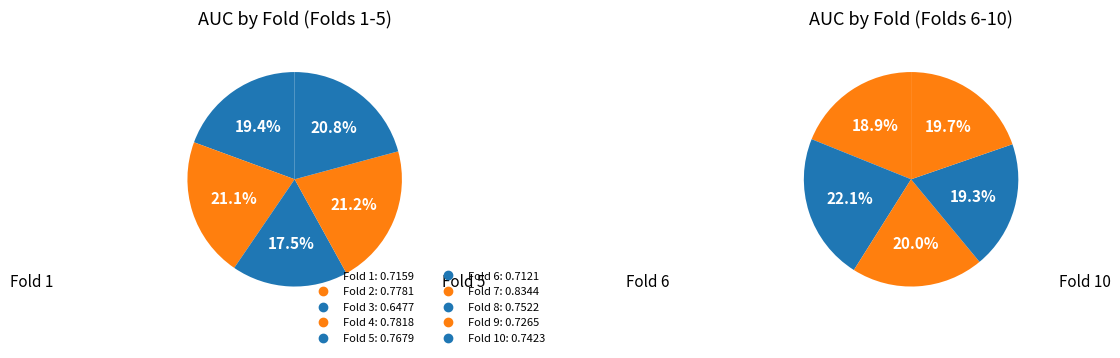

How much of the chart is everything except Fold 3?

91.3%